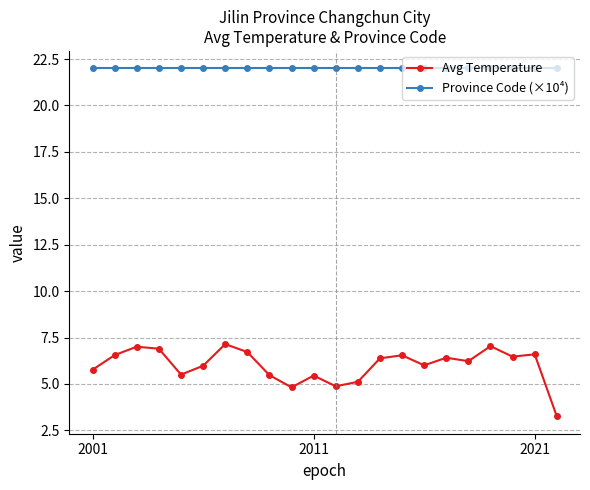

What is the value of the Avg Temperature point at the 4th from the left?

6.9